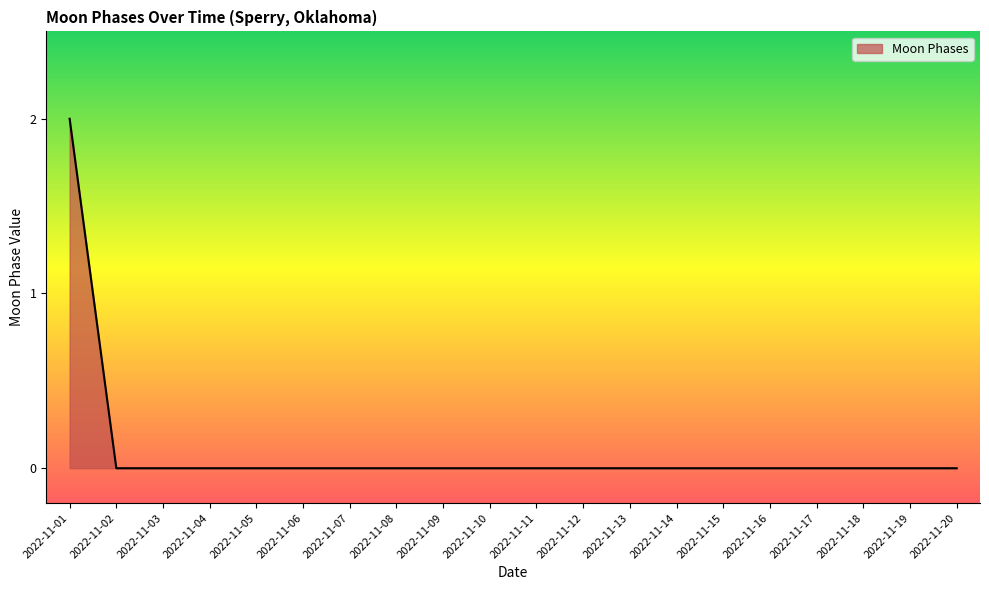

Is it true that the value at 2022-11-04 is 0?

True